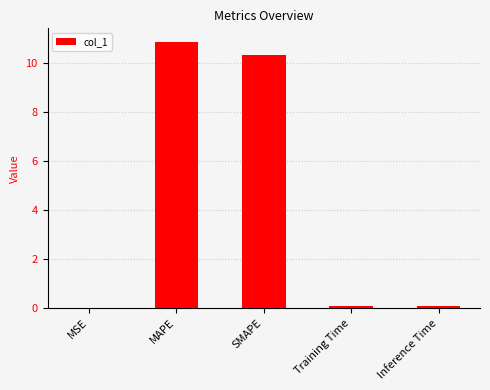

True or false: the data shows 0.1 at Inference Time.

True